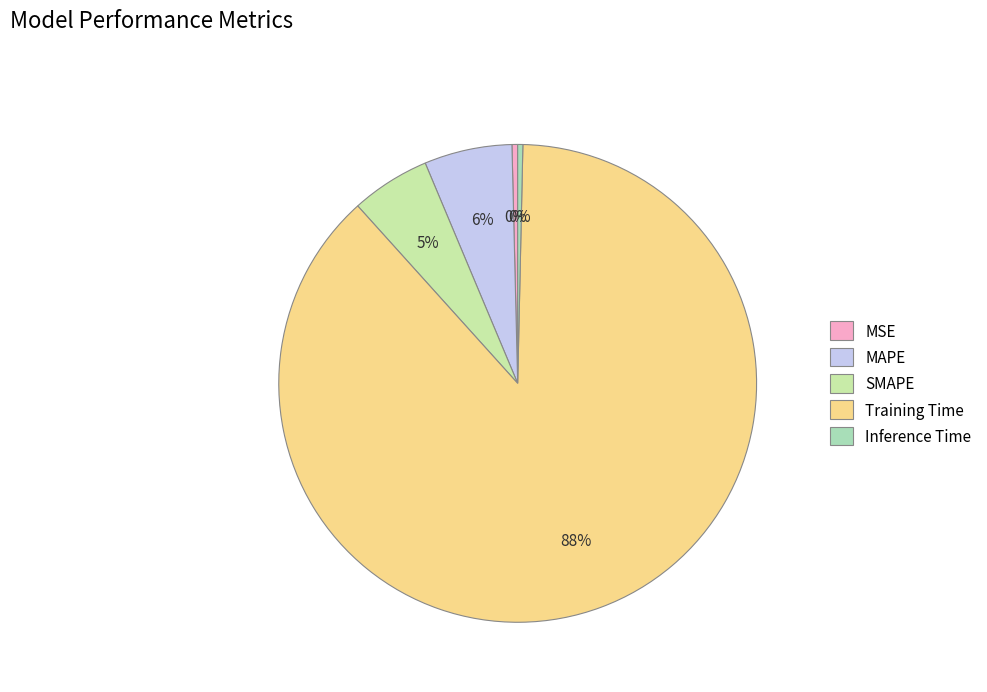

Is there any slice that represents more than half of the pie?

Yes